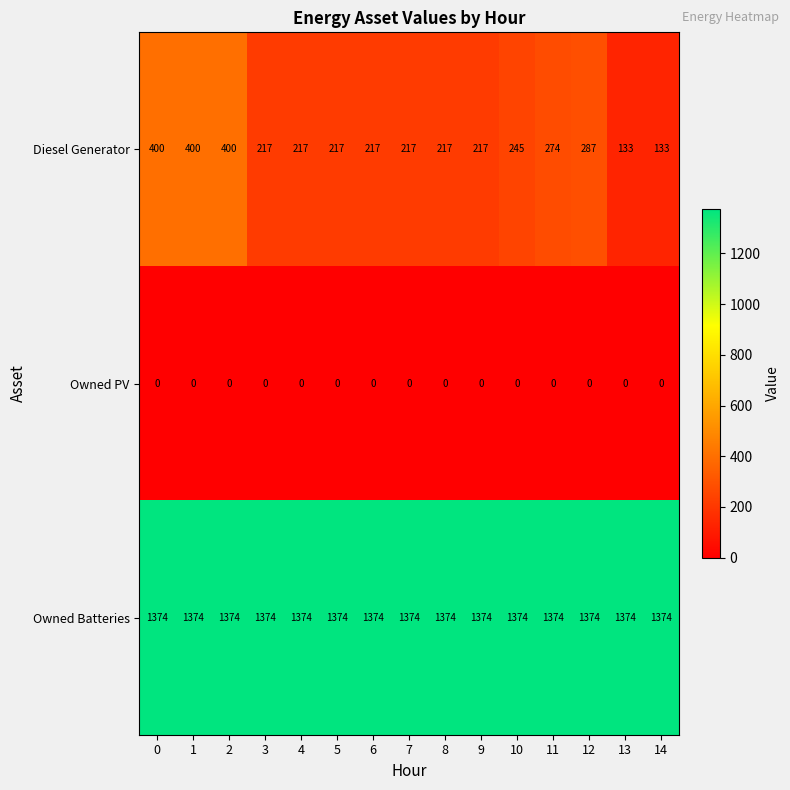

At how many categories does at least one series exceed 539?

15